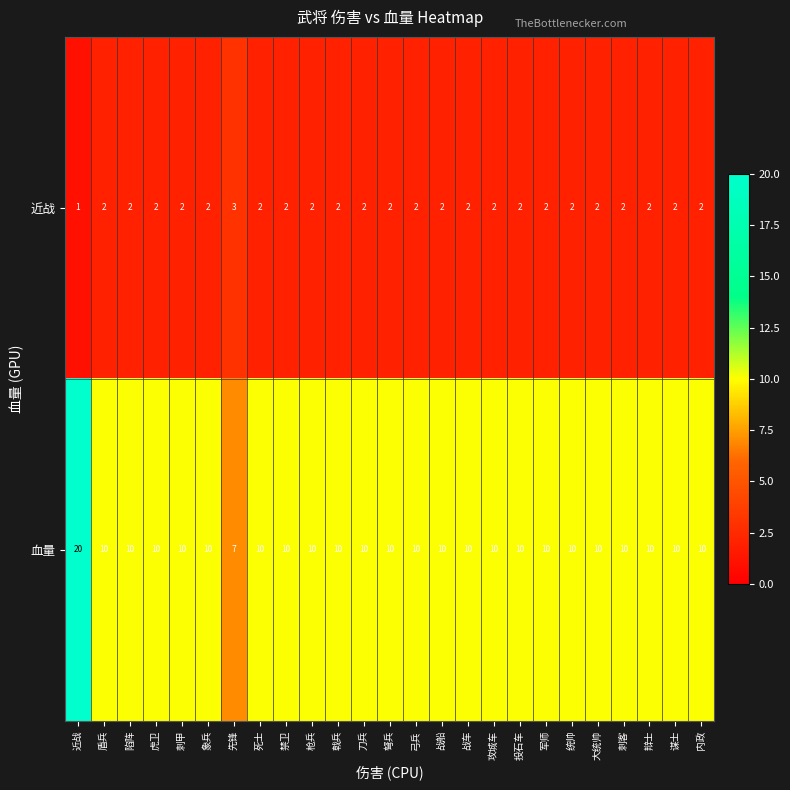

The value of 血量 at 刺客 is 10. True or false?

True